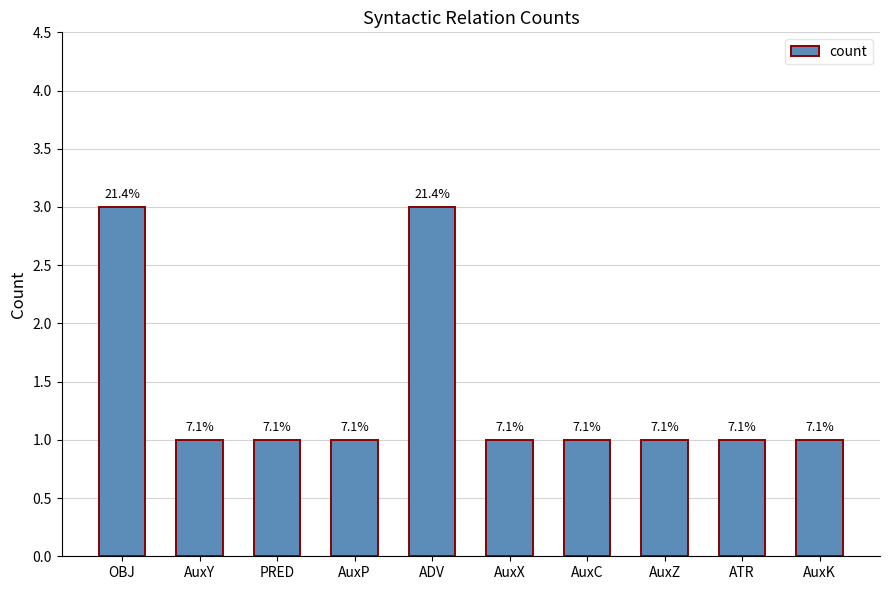

What is the value of the 8th bar from the left?

1